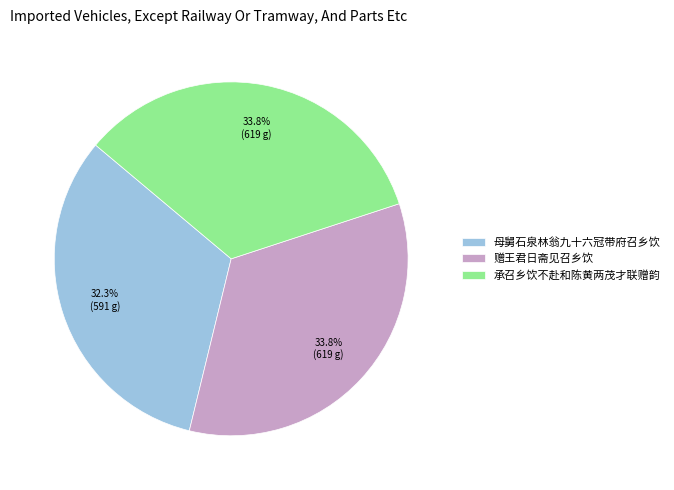

To the nearest percent, what percentage of the pie is 赠王君日斋见召乡饮?

34%